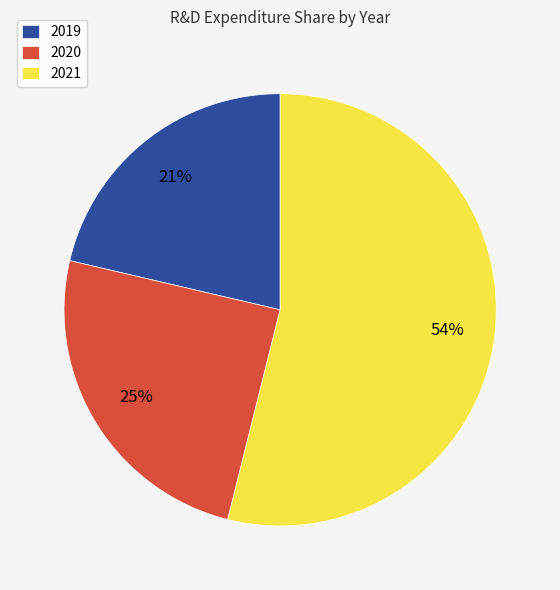

Do 2019 and 2020 together represent more than half of the pie?

No